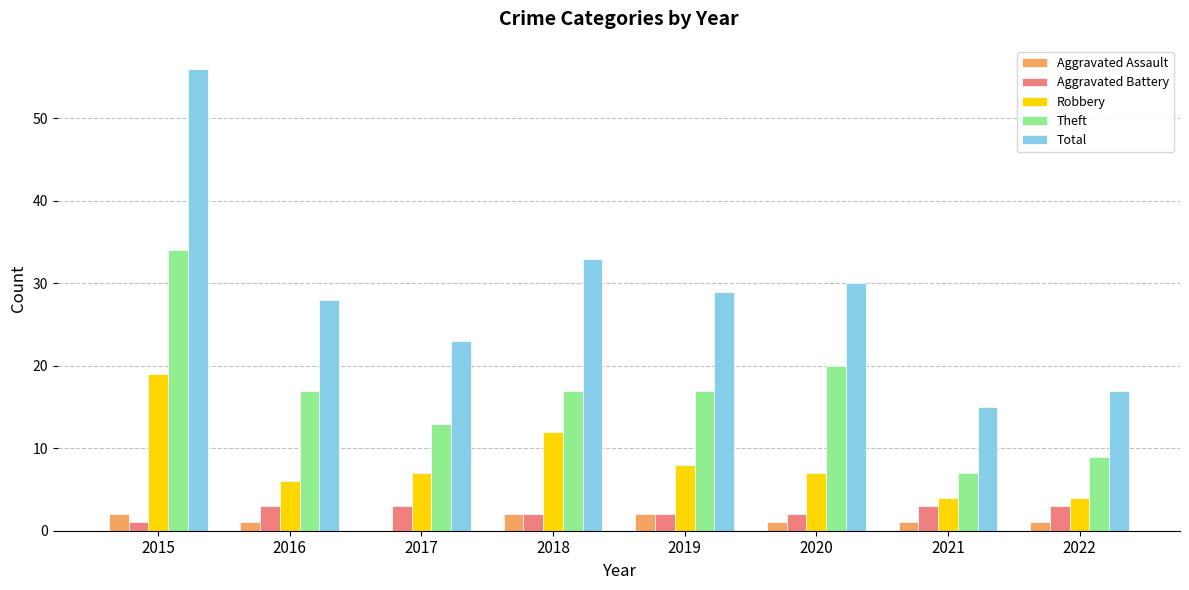

How many series are shown in this chart?

5